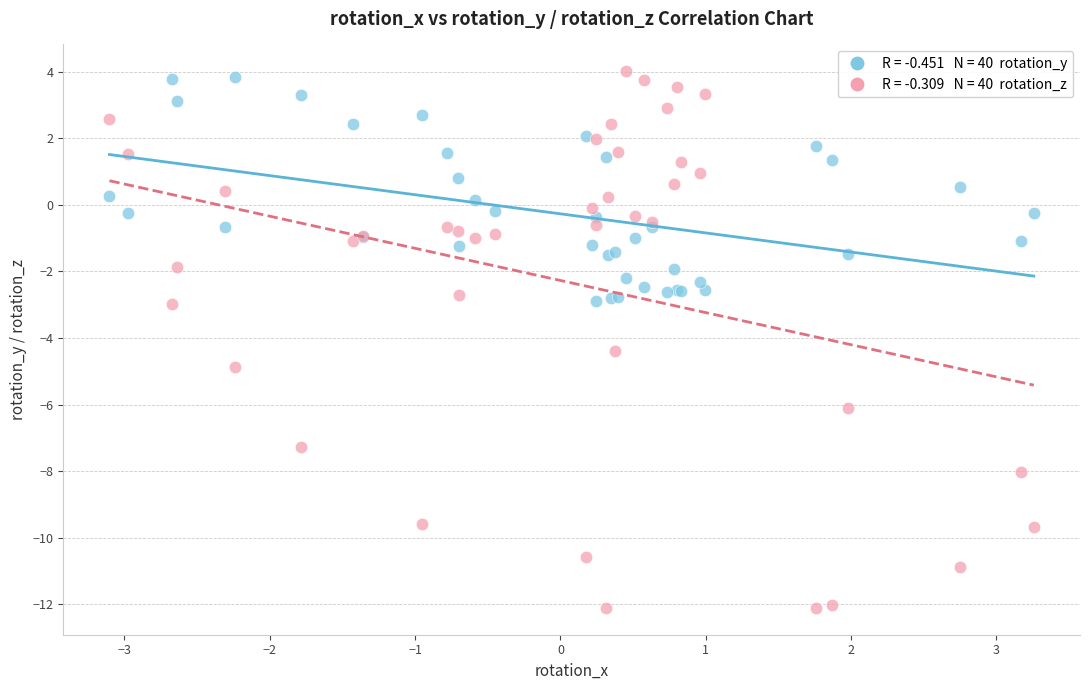

Across all series, what Y value is closest to -4?

-4.4